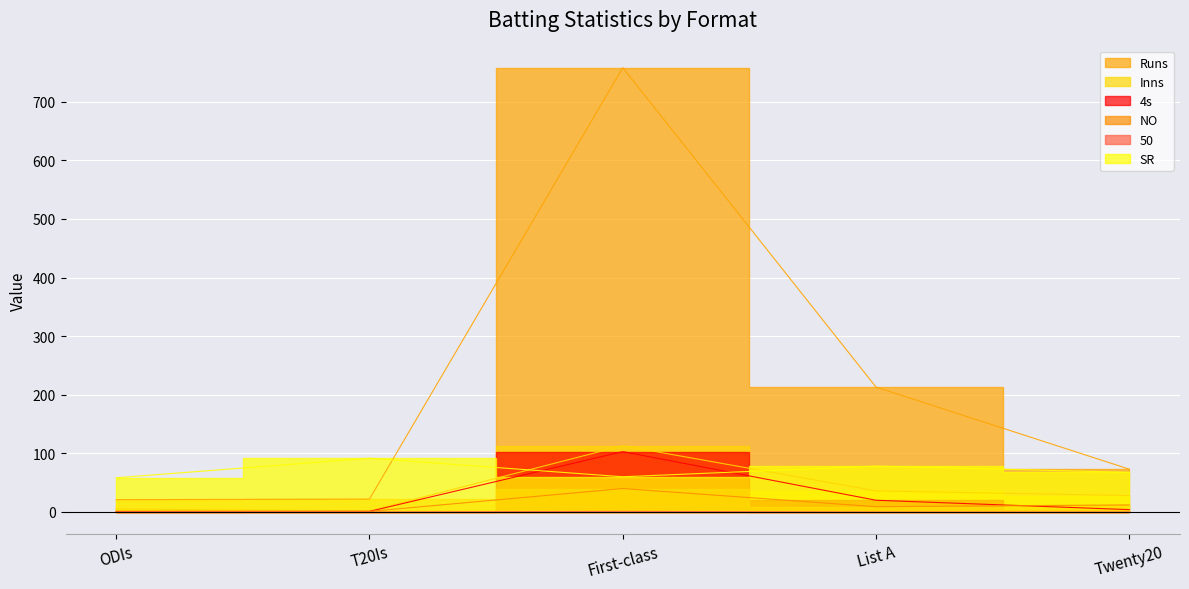

At which category is the sum across all series the highest?

First-class